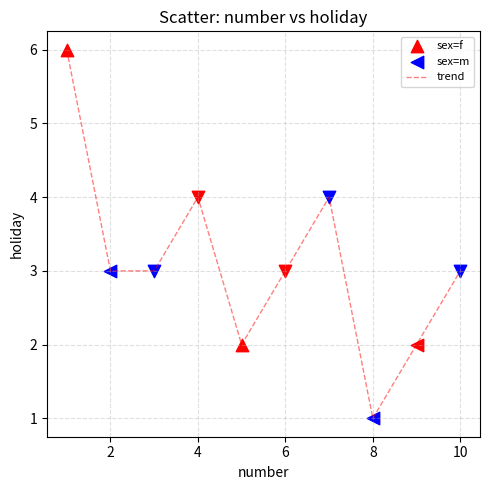

What is the difference between the maximum and minimum values?

5